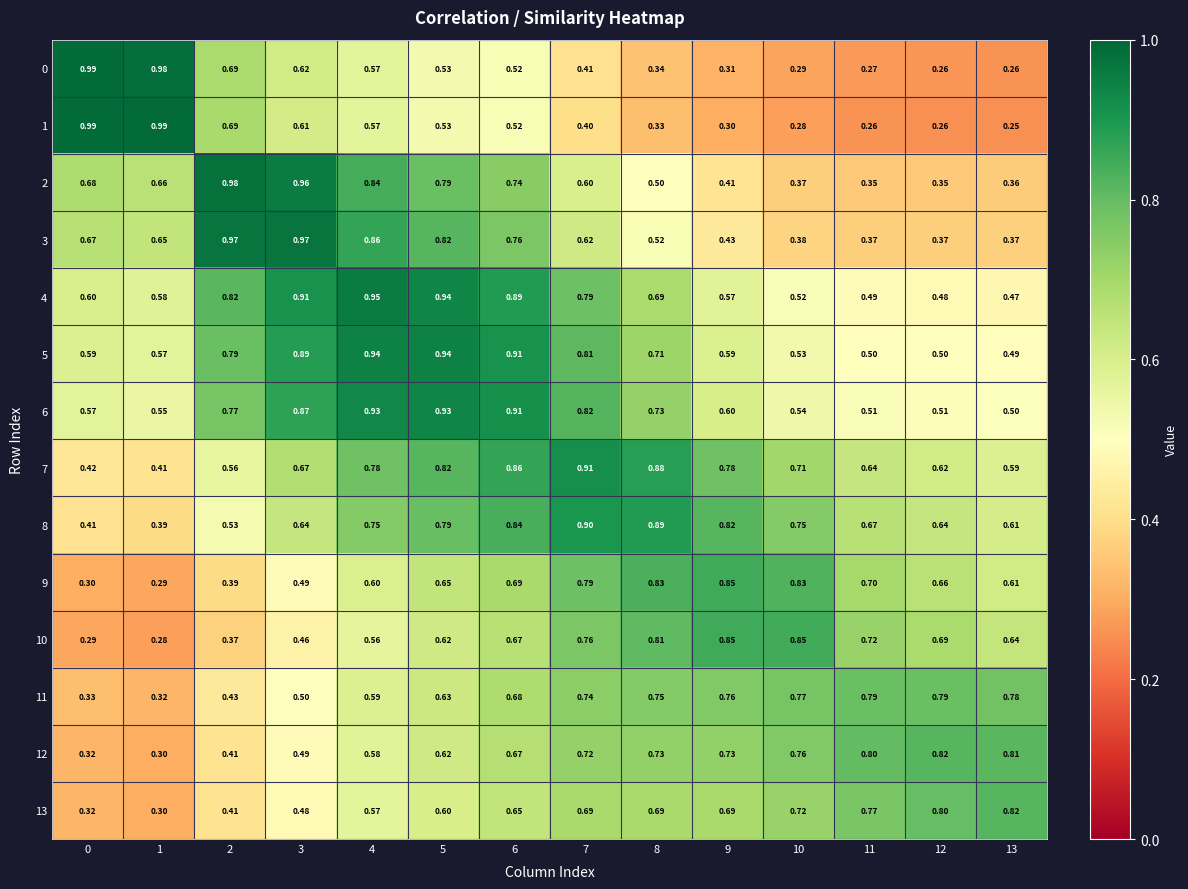

Reading left to right, what are all the values shown in this chart?

0: 0=1.0	1=1.0	2=0.7	3=0.6	4=0.6	5=0.5	6=0.5	7=0.4	8=0.3	9=0.3	10=0.3	11=0.3	12=0.3	13=0.3
1: 0=1.0	1=1.0	2=0.7	3=0.6	4=0.6	5=0.5	6=0.5	7=0.4	8=0.3	9=0.3	10=0.3	11=0.3	12=0.3	13=0.2
2: 0=0.7	1=0.7	2=1.0	3=1.0	4=0.8	5=0.8	6=0.7	7=0.6	8=0.5	9=0.4	10=0.4	11=0.3	12=0.3	13=0.4
3: 0=0.7	1=0.7	2=1.0	3=1.0	4=0.9	5=0.8	6=0.8	7=0.6	8=0.5	9=0.4	10=0.4	11=0.4	12=0.4	13=0.4
4: 0=0.6	1=0.6	2=0.8	3=0.9	4=0.9	5=0.9	6=0.9	7=0.8	8=0.7	9=0.6	10=0.5	11=0.5	12=0.5	13=0.5
5: 0=0.6	1=0.6	2=0.8	3=0.9	4=0.9	5=0.9	6=0.9	7=0.8	8=0.7	9=0.6	10=0.5	11=0.5	12=0.5	13=0.5
6: 0=0.6	1=0.6	2=0.8	3=0.9	4=0.9	5=0.9	6=0.9	7=0.8	8=0.7	9=0.6	10=0.5	11=0.5	12=0.5	13=0.5
7: 0=0.4	1=0.4	2=0.6	3=0.7	4=0.8	5=0.8	6=0.9	7=0.9	8=0.9	9=0.8	10=0.7	11=0.6	12=0.6	13=0.6
8: 0=0.4	1=0.4	2=0.5	3=0.6	4=0.8	5=0.8	6=0.8	7=0.9	8=0.9	9=0.8	10=0.8	11=0.7	12=0.6	13=0.6
9: 0=0.3	1=0.3	2=0.4	3=0.5	4=0.6	5=0.7	6=0.7	7=0.8	8=0.8	9=0.8	10=0.8	11=0.7	12=0.7	13=0.6
10: 0=0.3	1=0.3	2=0.4	3=0.5	4=0.6	5=0.6	6=0.7	7=0.8	8=0.8	9=0.8	10=0.8	11=0.7	12=0.7	13=0.6
11: 0=0.3	1=0.3	2=0.4	3=0.5	4=0.6	5=0.6	6=0.7	7=0.7	8=0.8	9=0.8	10=0.8	11=0.8	12=0.8	13=0.8
12: 0=0.3	1=0.3	2=0.4	3=0.5	4=0.6	5=0.6	6=0.7	7=0.7	8=0.7	9=0.7	10=0.8	11=0.8	12=0.8	13=0.8
13: 0=0.3	1=0.3	2=0.4	3=0.5	4=0.6	5=0.6	6=0.7	7=0.7	8=0.7	9=0.7	10=0.7	11=0.8	12=0.8	13=0.8